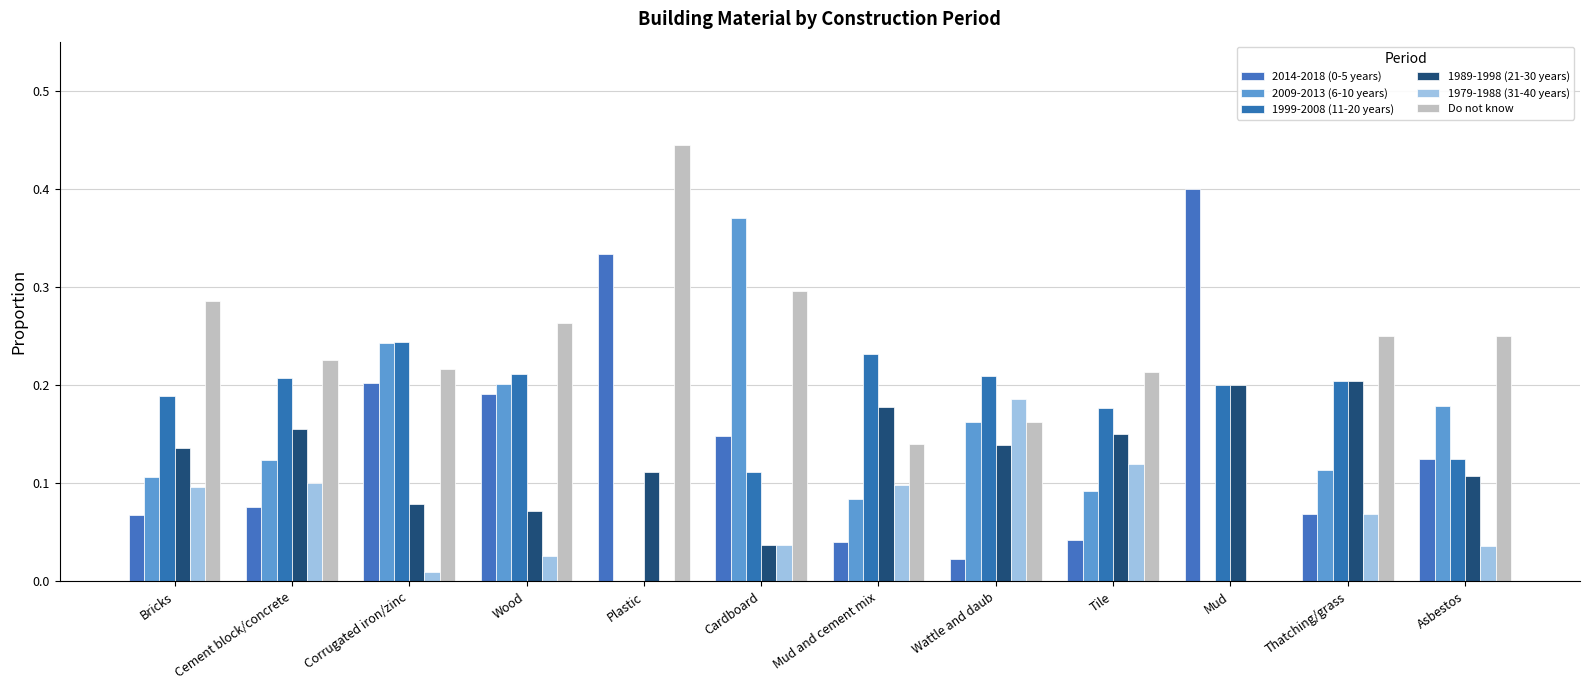

Is it true that 1999-2008 (11-20 years) equals 0.2 at Mud and cement mix?

True